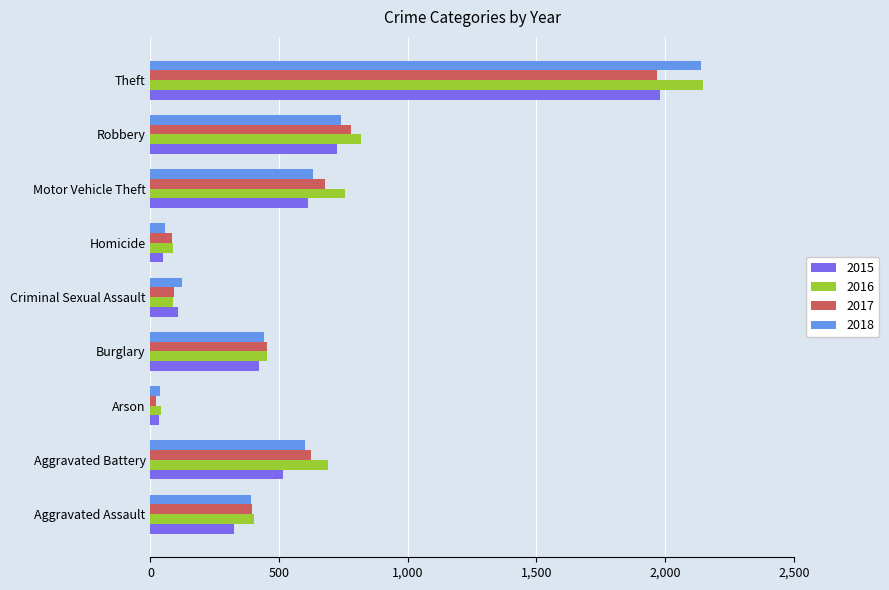

What is the spread (max minus min) of values at Robbery?

93